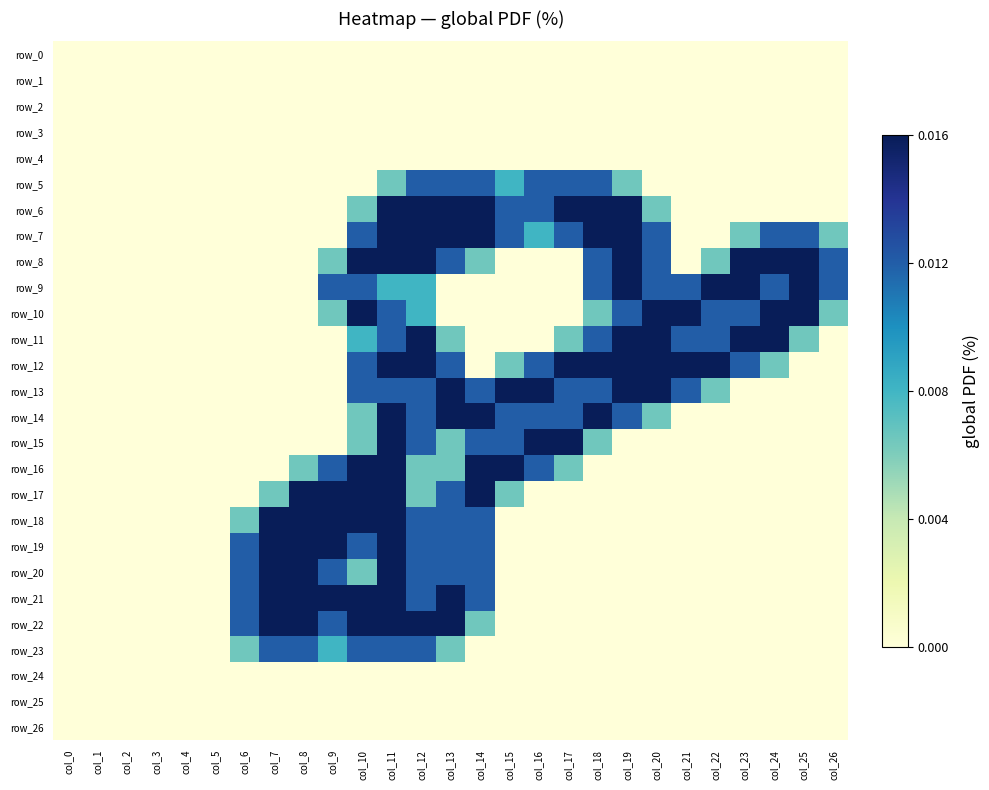

List the series in order of their peak value, lowest first.

row_0, row_1, row_2, row_3, row_4, row_24, row_25, row_26, row_5, row_23, row_6, row_7, row_8, row_9, row_10, row_11, row_12, row_13, row_14, row_15, row_16, row_17, row_18, row_19, row_20, row_21, row_22